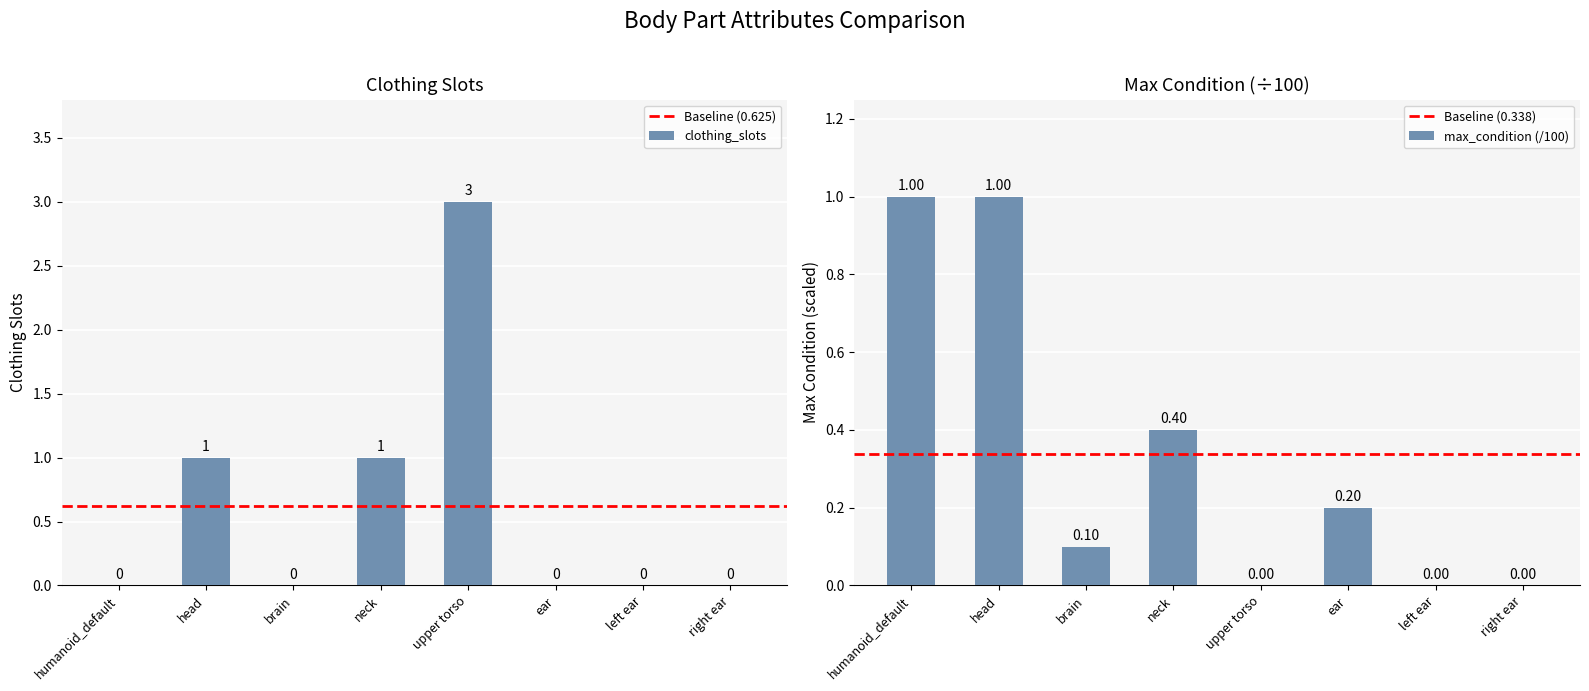

At which label does clothing_slots reach its peak?

upper torso